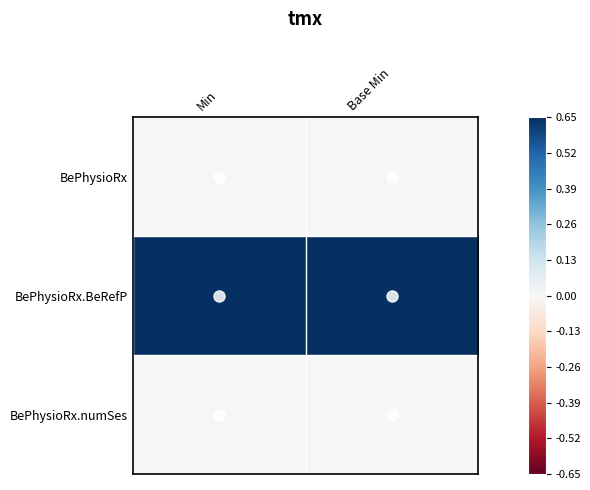

Which has a higher value, Base Min or Min?

Base Min